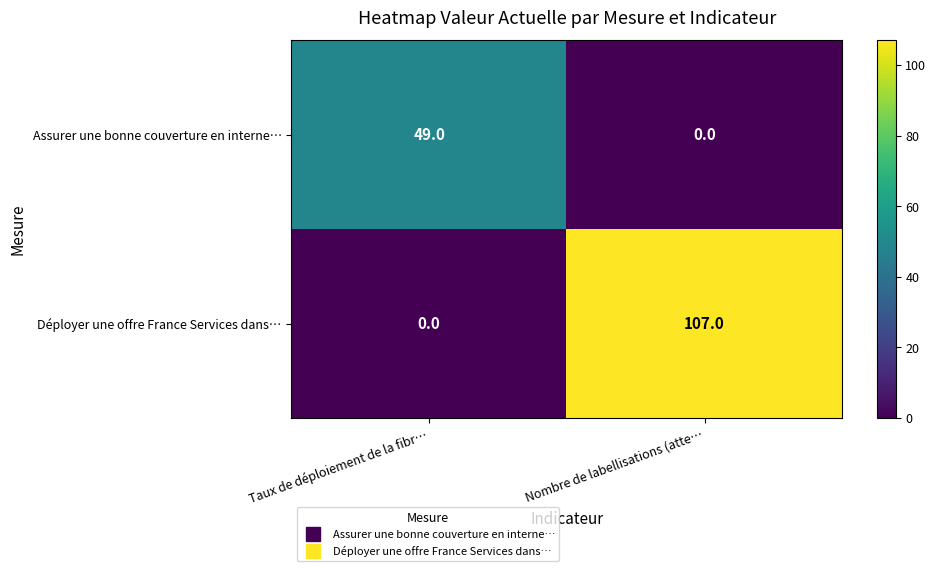

Reading right to left, transcribe all the data shown in this chart.

Assurer une bonne couverture en interne…: Nombre de labellisations (atte…=0	Taux de déploiement de la fibr…=49
Déployer une offre France Services dans…: Nombre de labellisations (atte…=107	Taux de déploiement de la fibr…=0